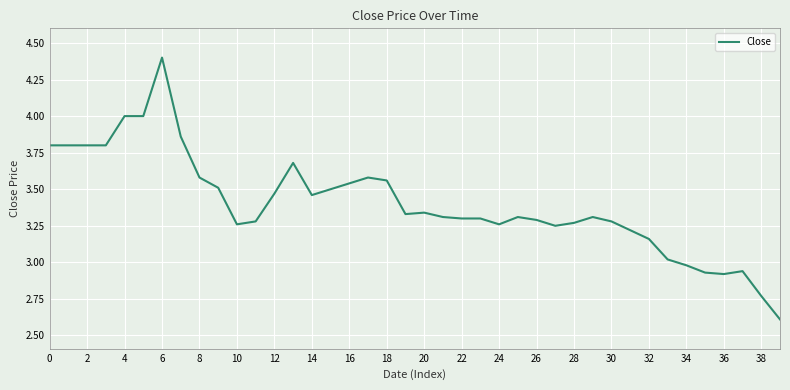

What is the maximum value shown in the chart?

4.4